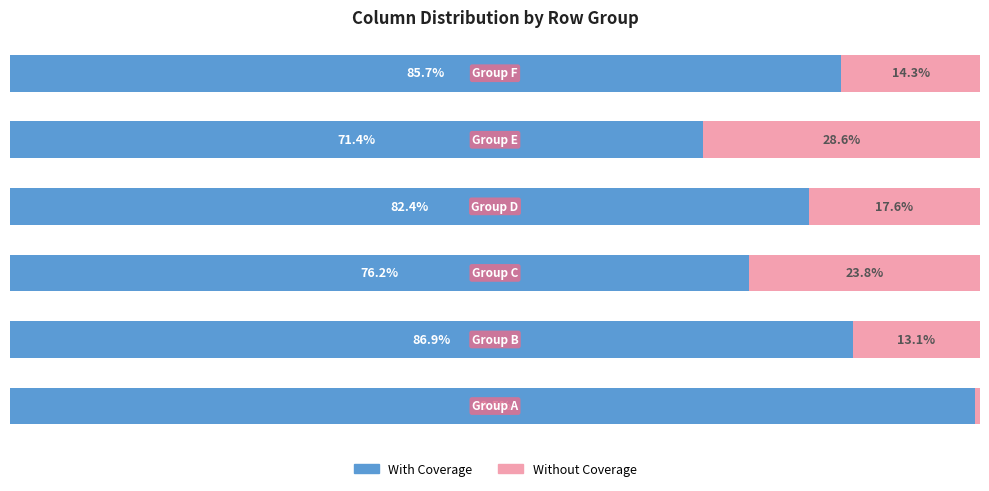

What are all the series names shown in the legend?

With Coverage, Without Coverage